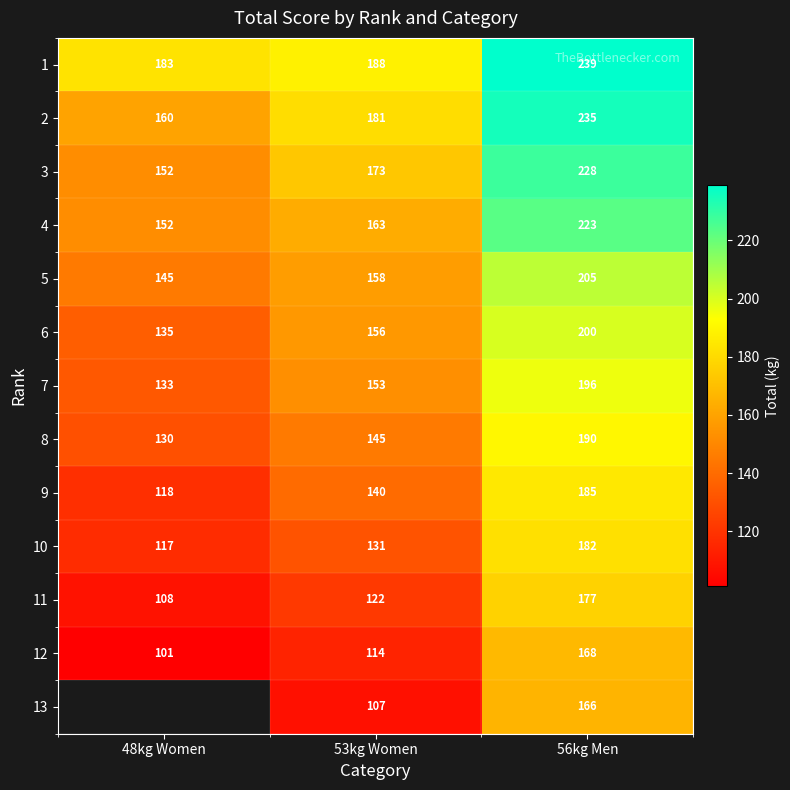

What is the difference between the 5 values at 53kg Women and 48kg Women?

13